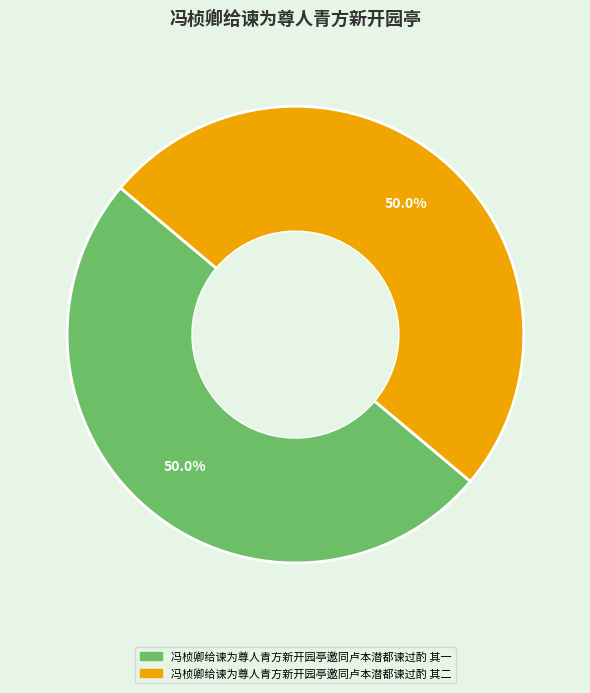

Combined, what portion of the pie is 冯桢卿给谏为尊人青方新开园亭邀同卢本潜都谏过酌 其二 and 冯桢卿给谏为尊人青方新开园亭邀同卢本潜都谏过酌 其一?

100.0%